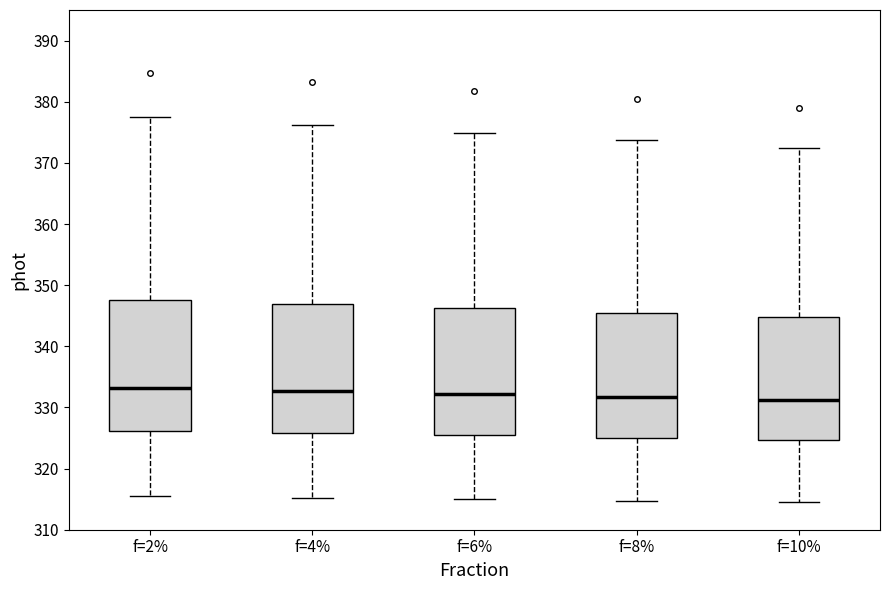

Where is the upper edge of the box for f=10% on the y-axis? The values are not printed on the chart, so give them approximately, as read against the axis.

345